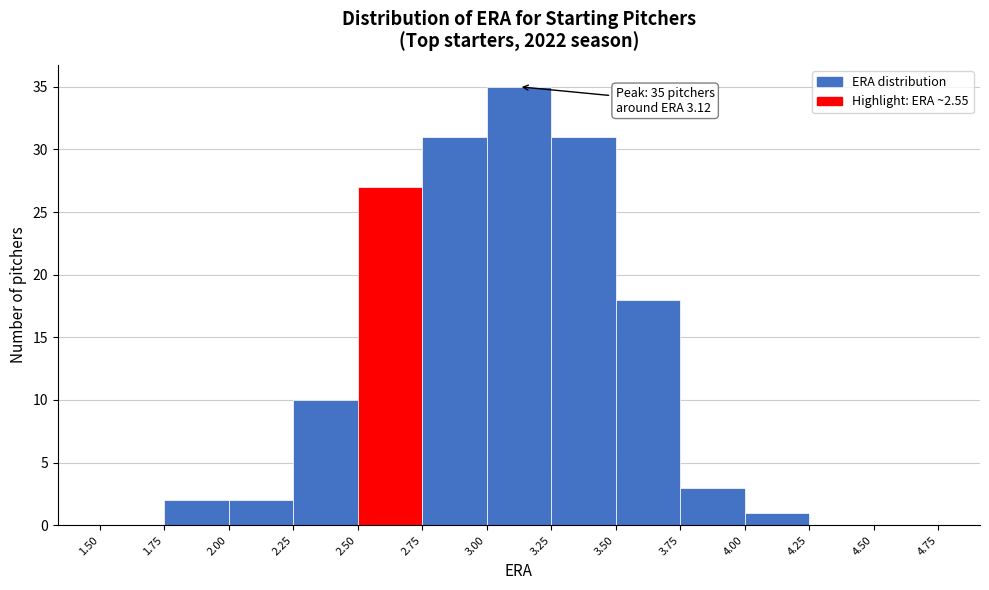

Over which range of the x-axis is the bar tallest?

3.00 to 3.25